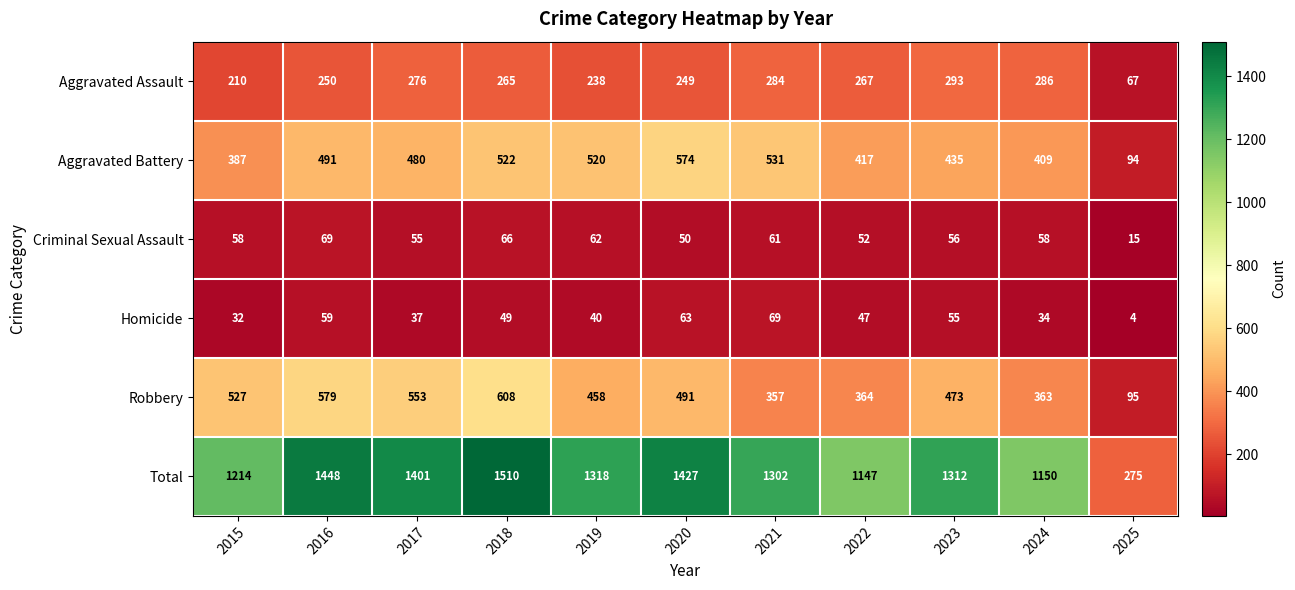

Which category has the lowest value in the Aggravated Battery series?

2025